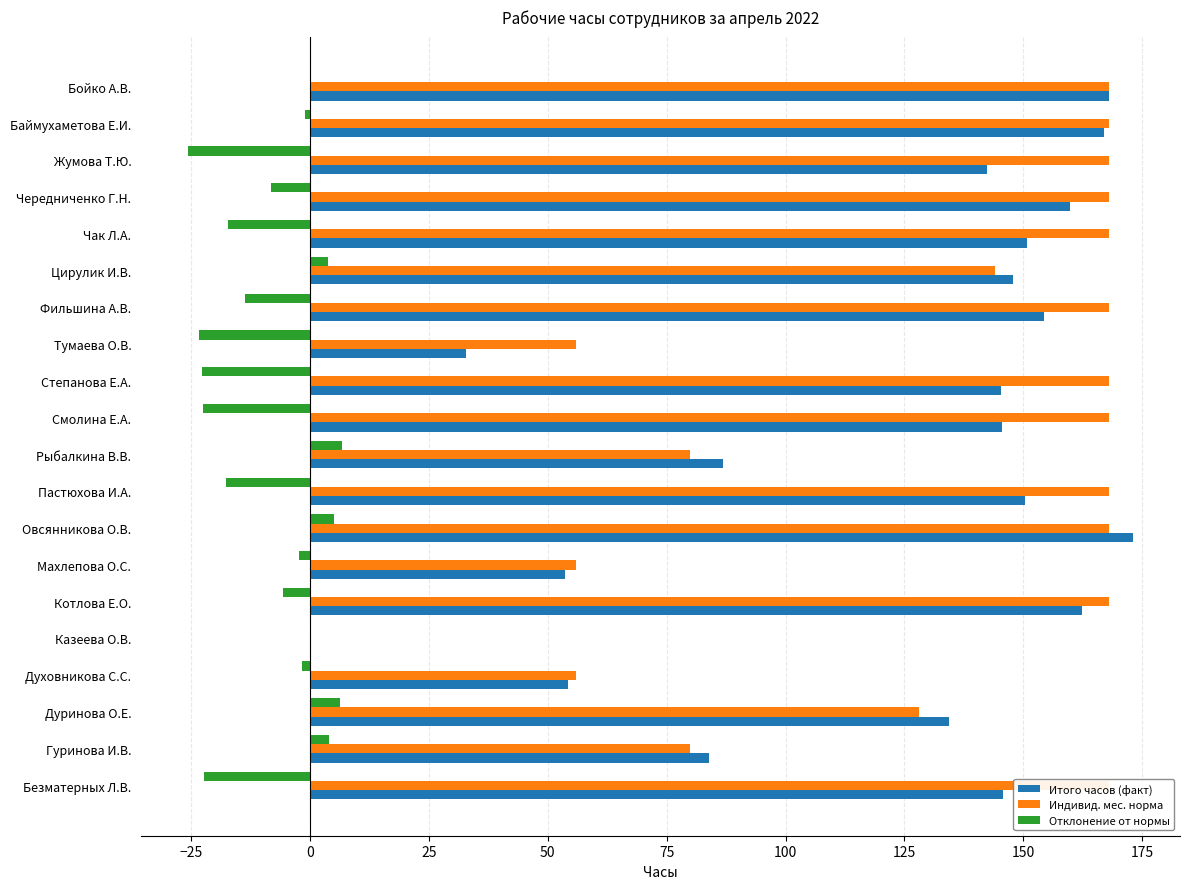

What is the minimum value shown in the chart?

-25.6